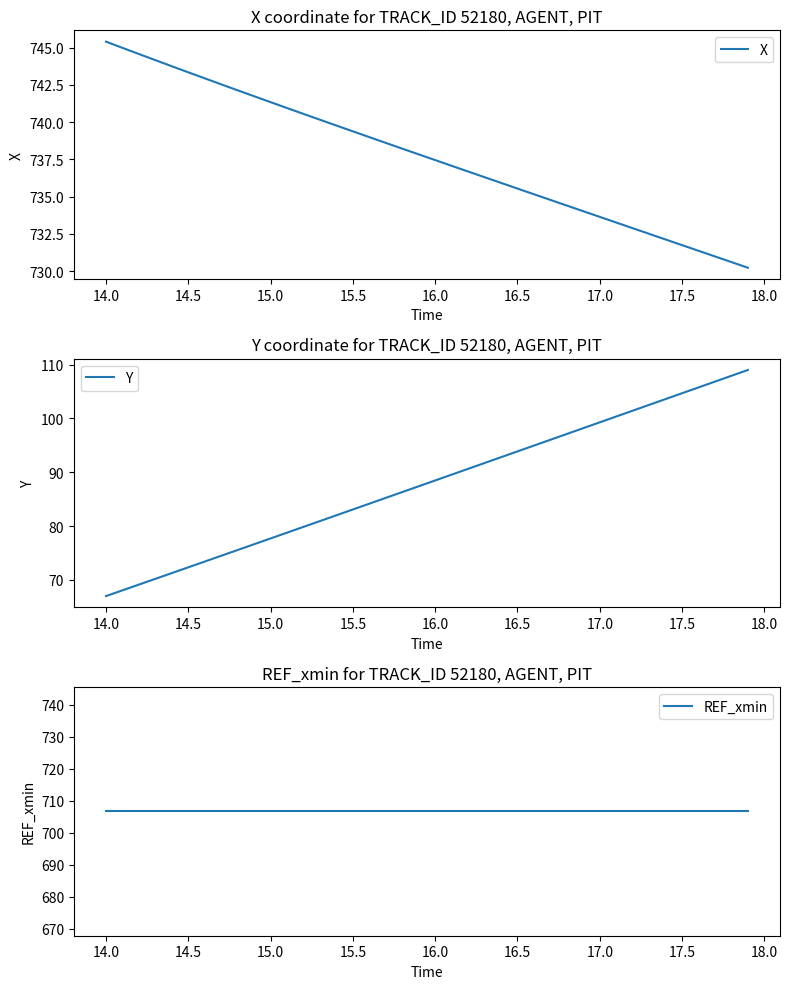

Read the X value at 15.5.

739.4